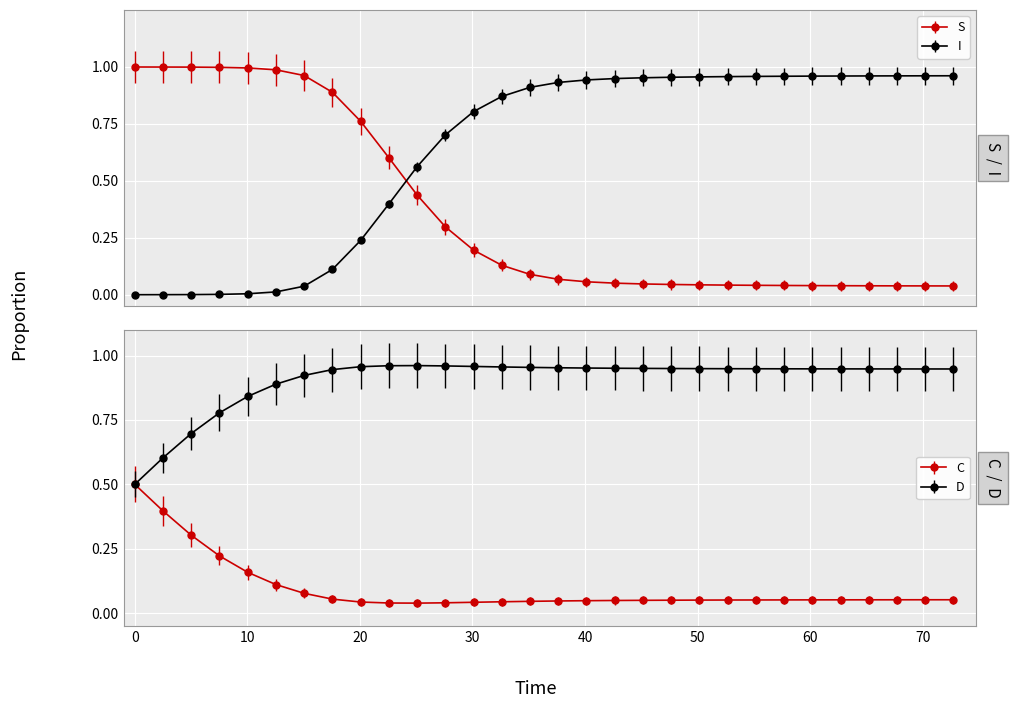

Does the chart display data point markers on the line(s)?

Yes